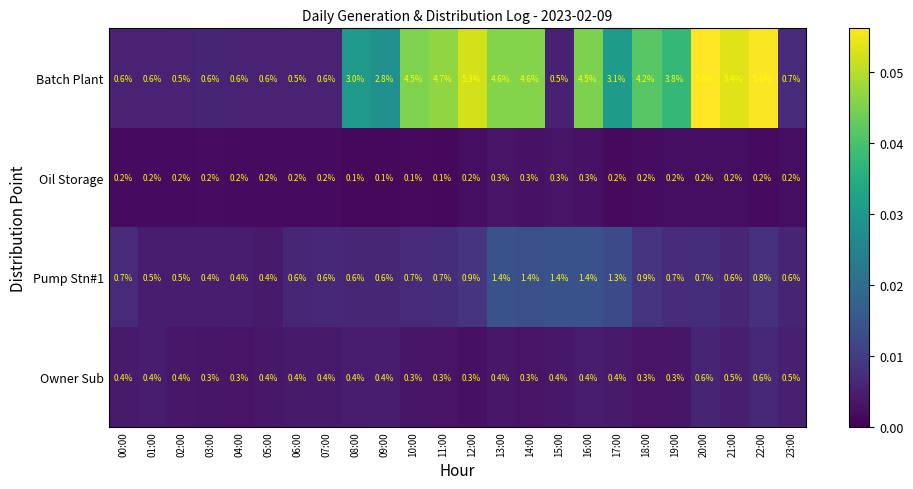

Which series has the largest total across all categories?

Batch Plant